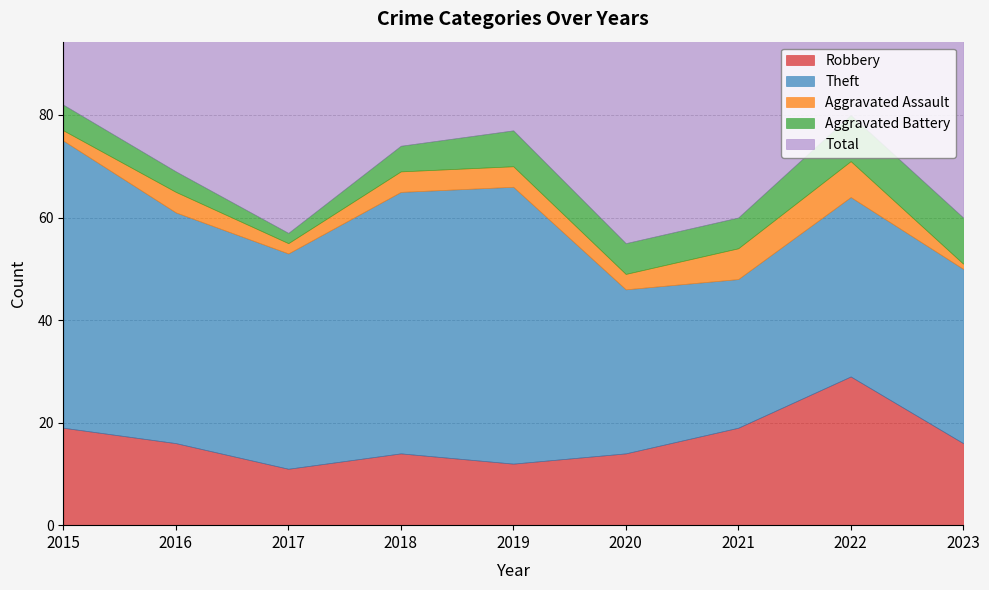

What is the spread (max minus min) of values at 2017?

57